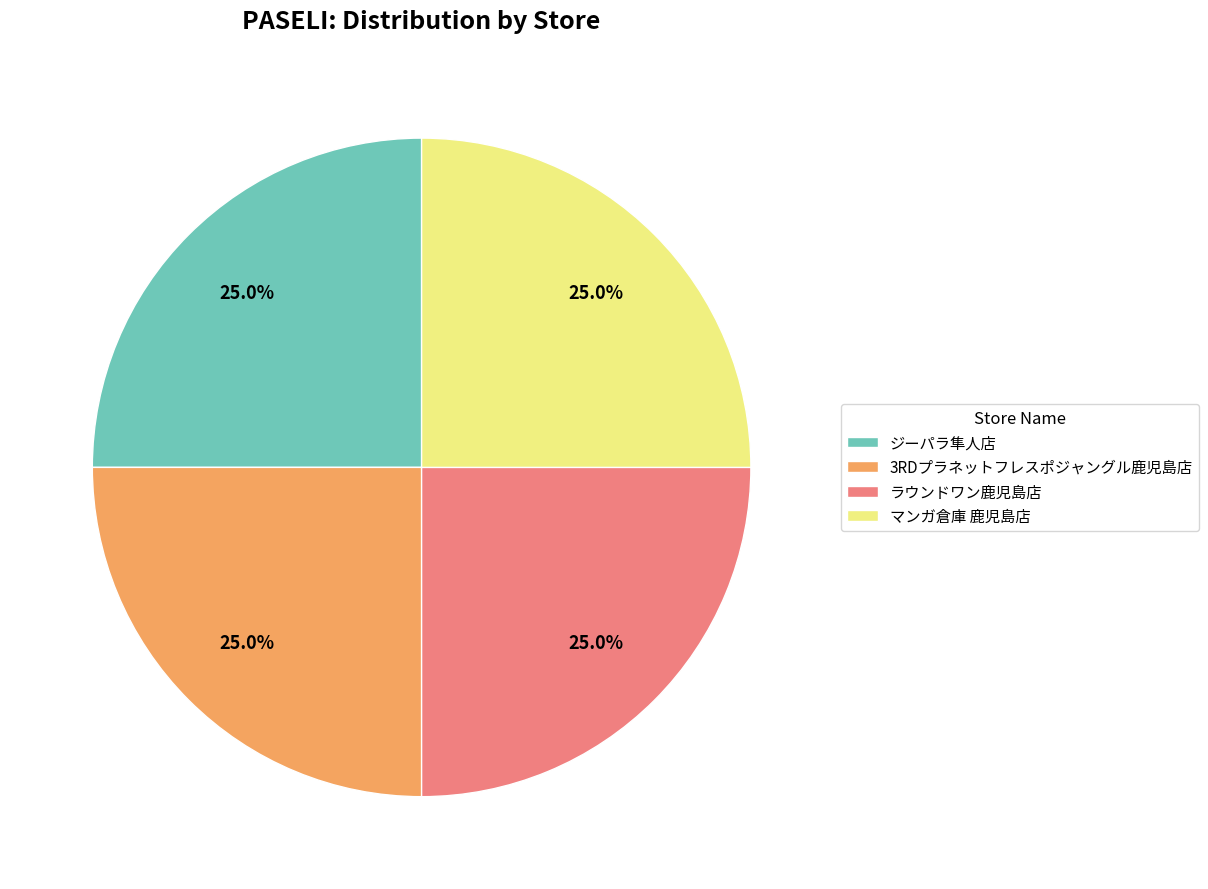

Is ジーパラ隼人店 the majority of the pie?

No